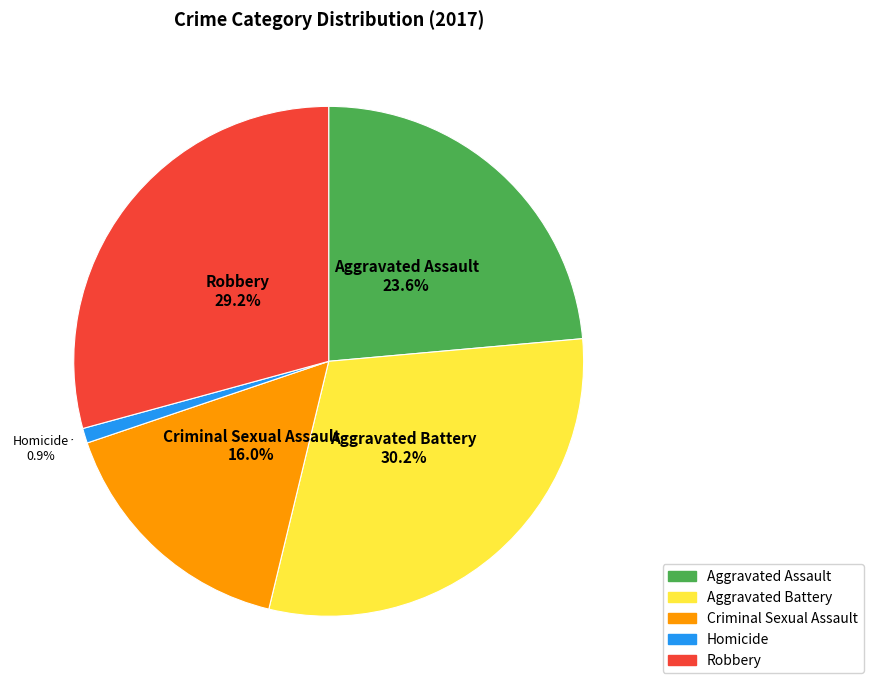

To the nearest percent, what is the difference between the largest and smallest slice percentages?

29%